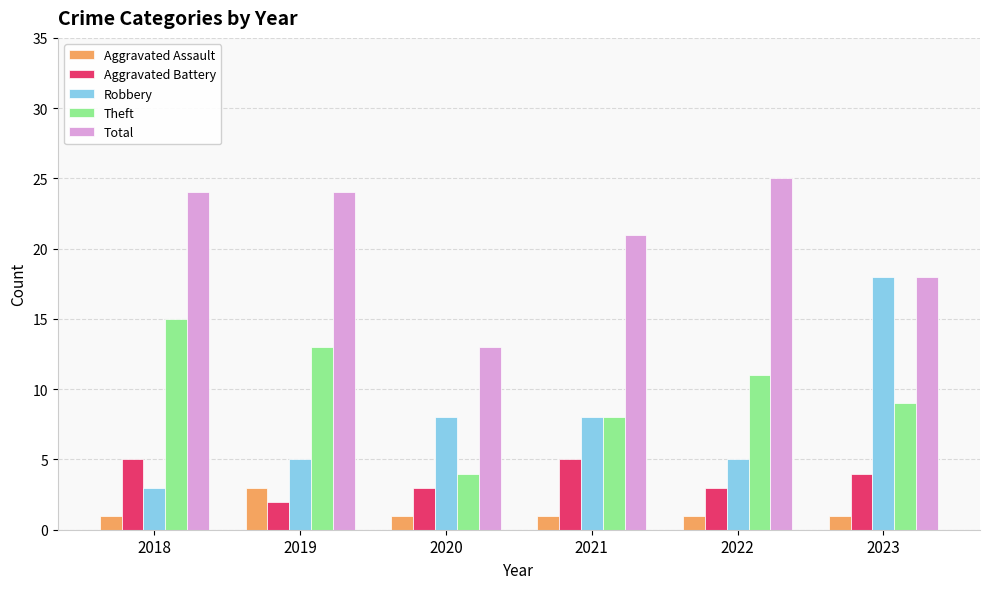

What is the spread (max minus min) of values at 2019?

22